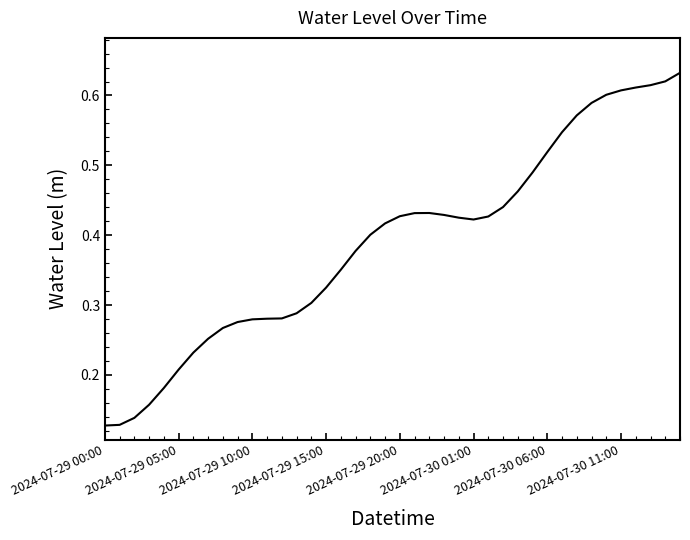

What is the value of the 36th point from the left?

0.6